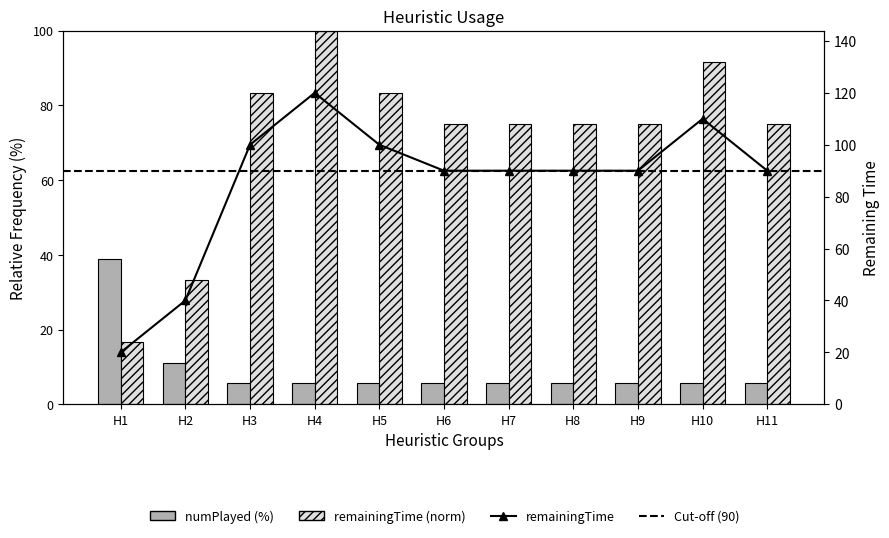

Is it true that numPlayed equals 5.6 at H7?

True